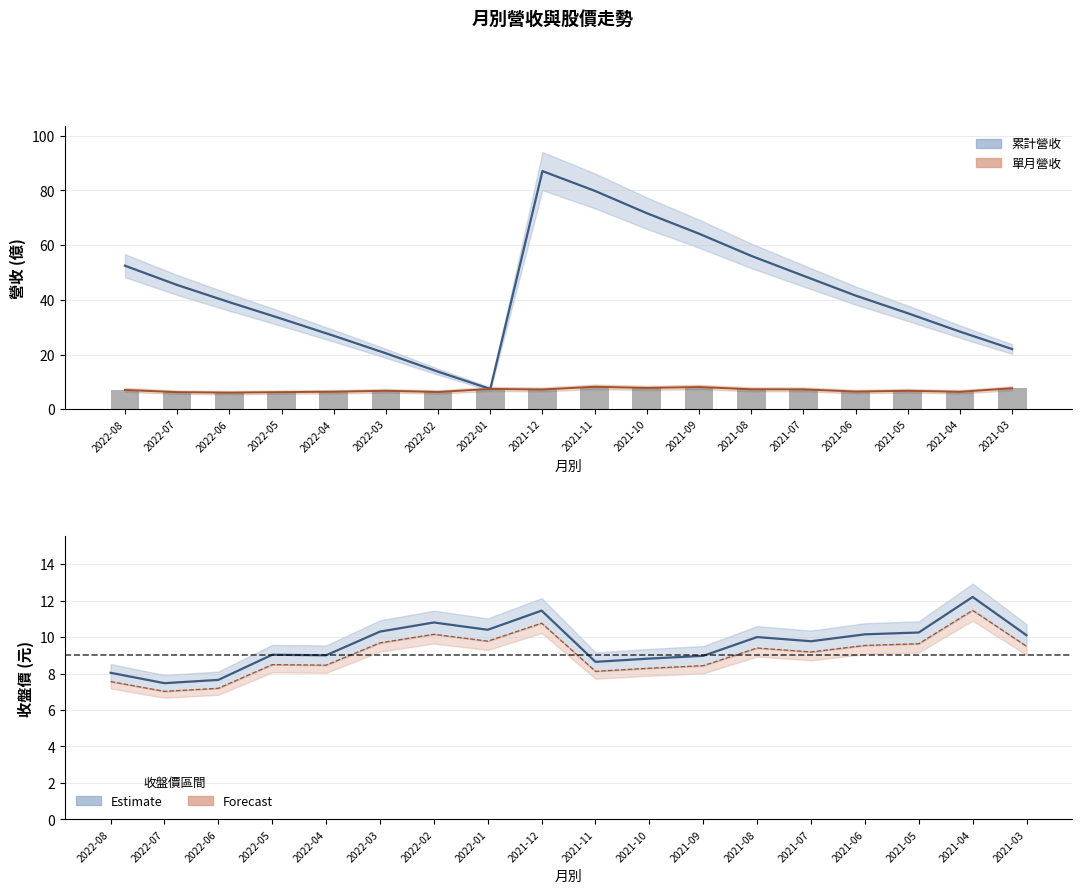

Which has a higher value, 2021-08 or 2021-05?

2021-08